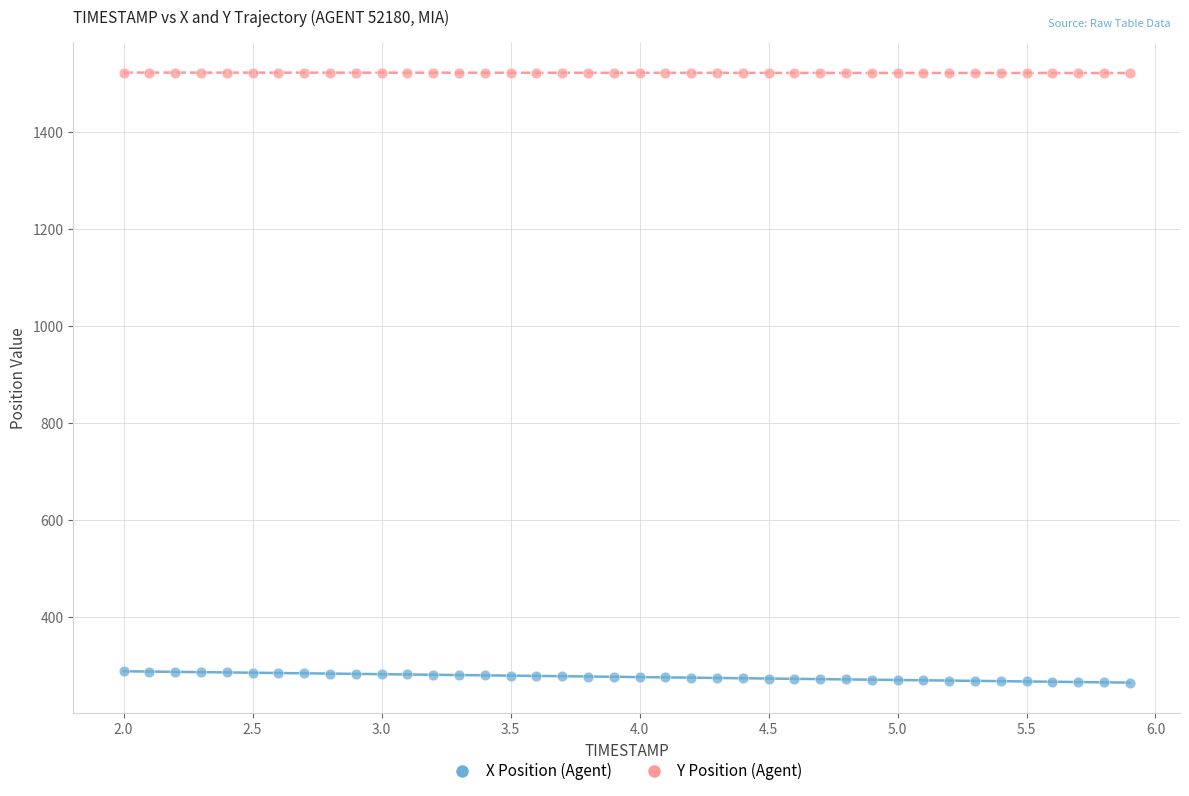

Which series reaches the minimum Y coordinate?

X Position (Agent)